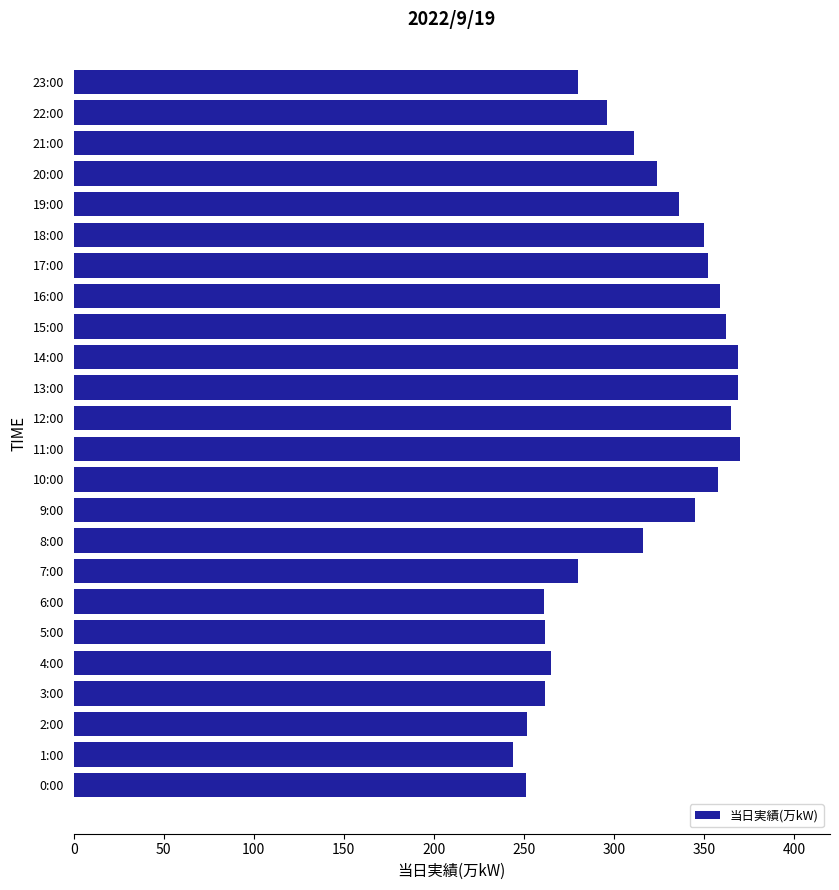

What is the sum of all values?

7539